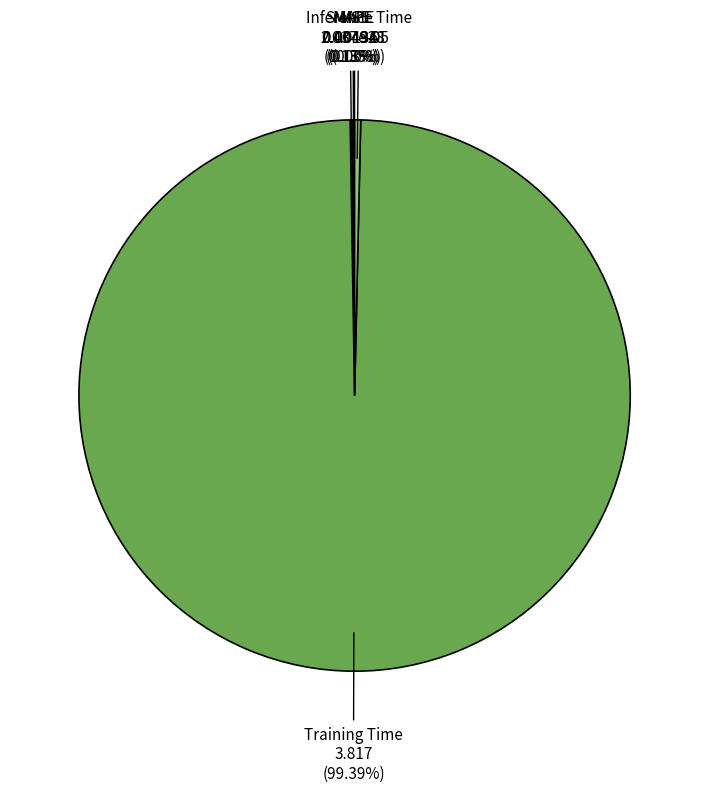

What is the majority slice?

Training Time